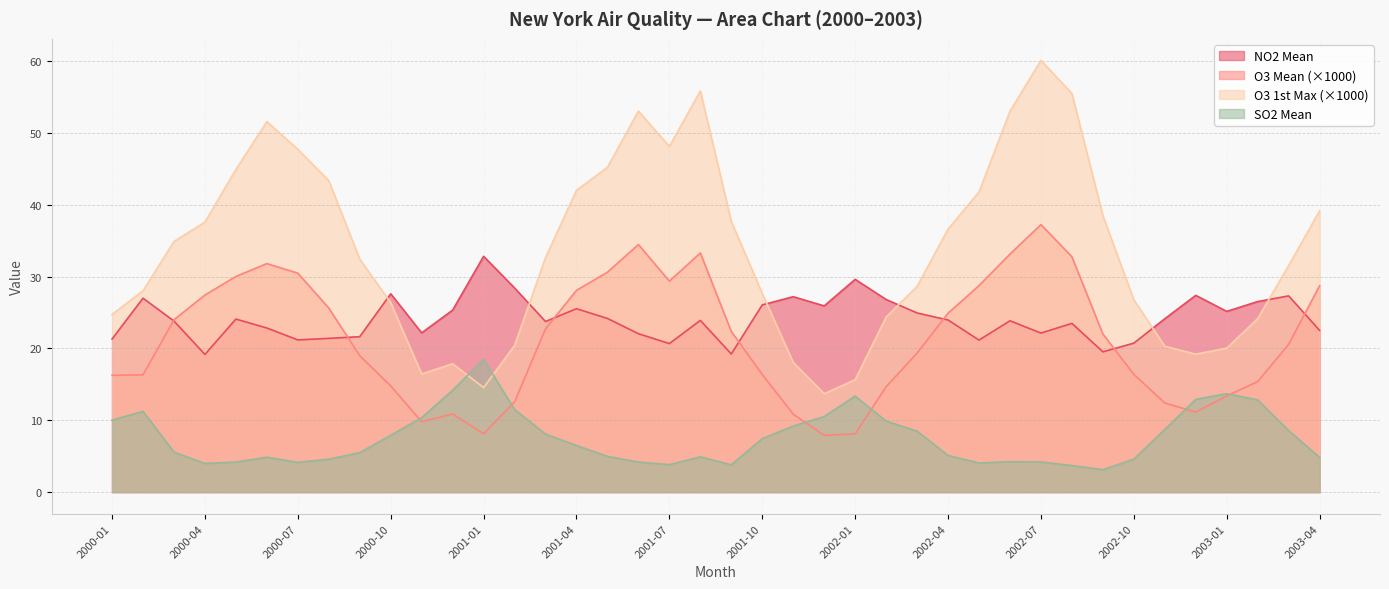

True or false: O3 1st Max Value has a value of 18.5 at 2002-09.

False